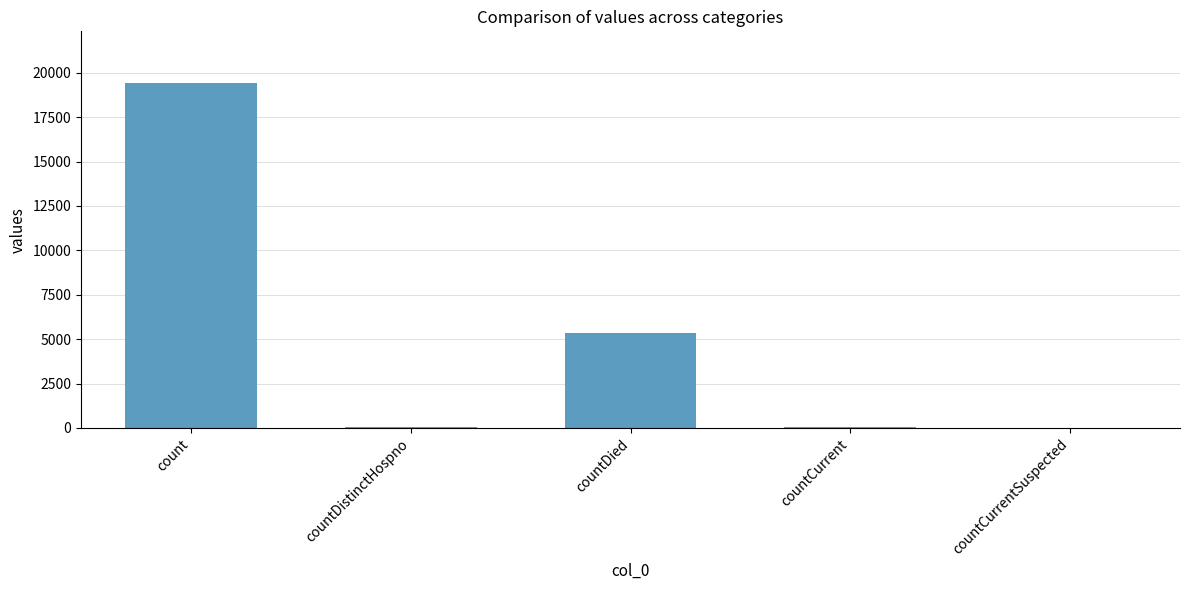

Between countDied and count, which is larger?

count